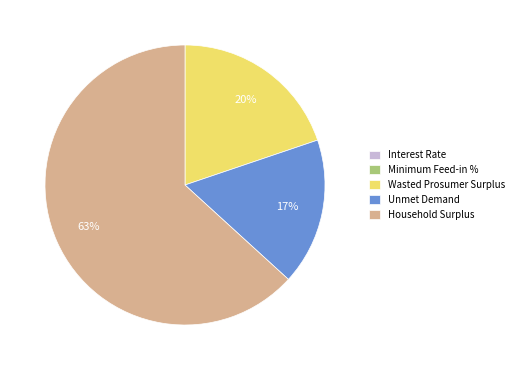

To the nearest percent, what is the difference between the largest and smallest slice percentages?

63%